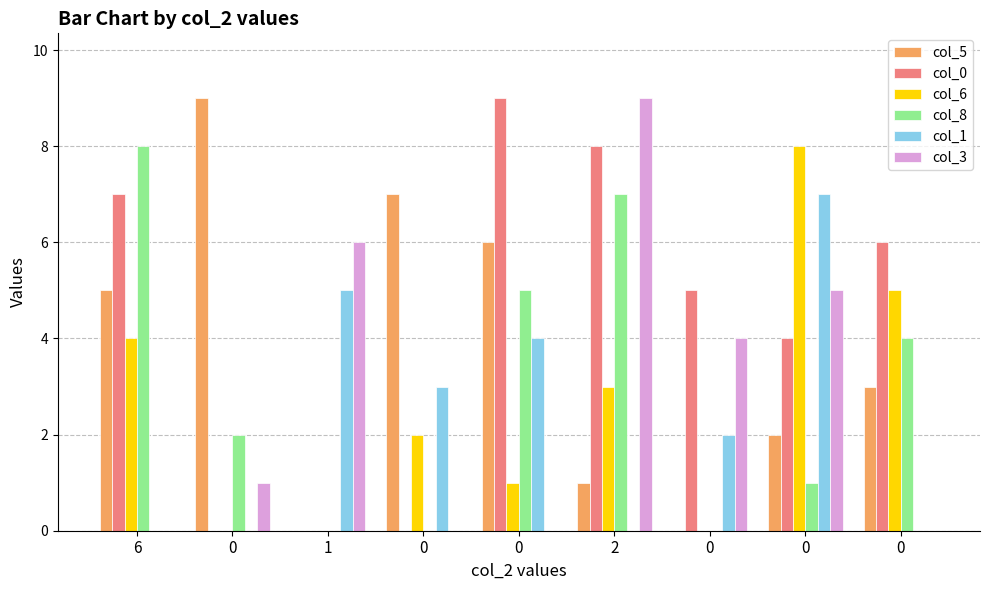

How many groups of bars are there?

9